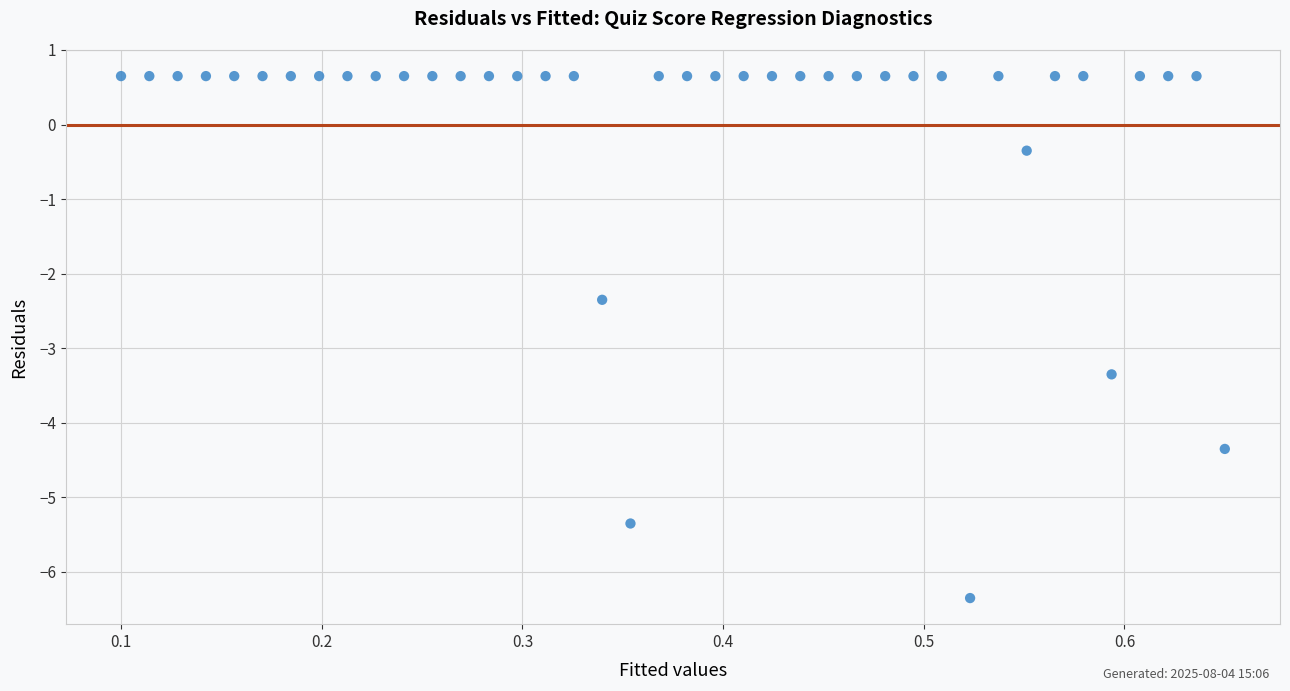

What is the range of Y values (max minus min)?

7.0